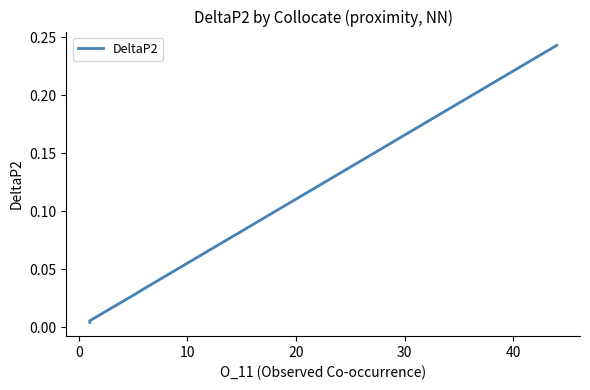

How many lines are shown in the chart?

1